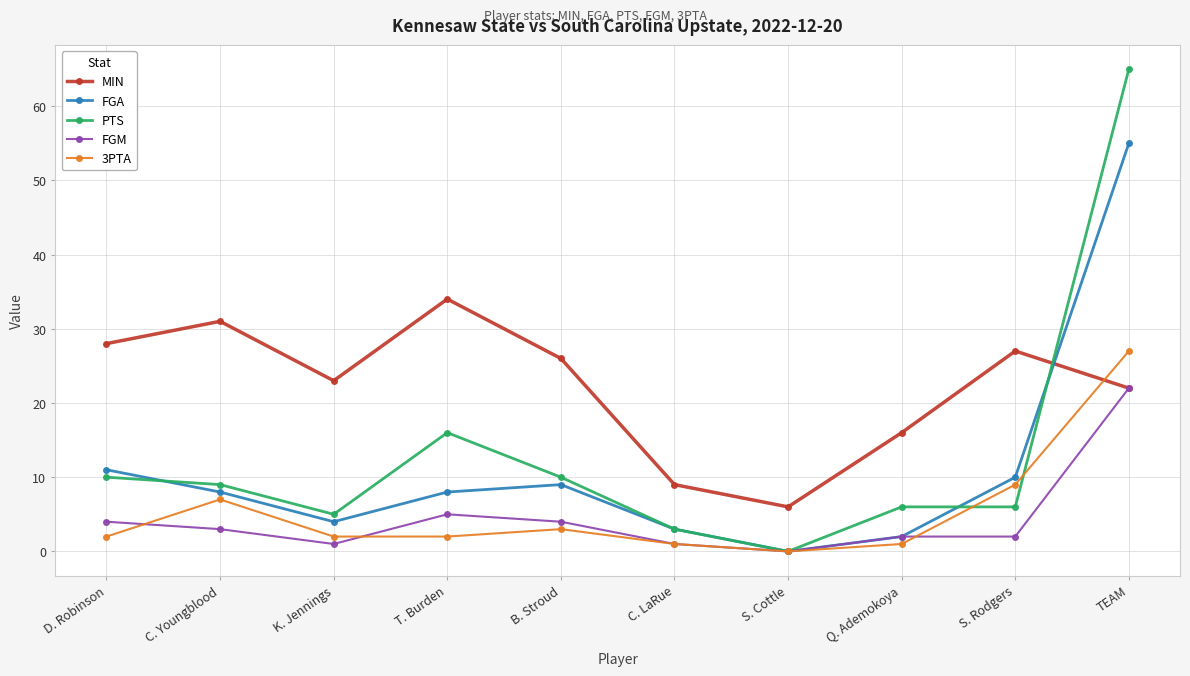

Which category has the lowest value in the MIN series?

S. Cottle